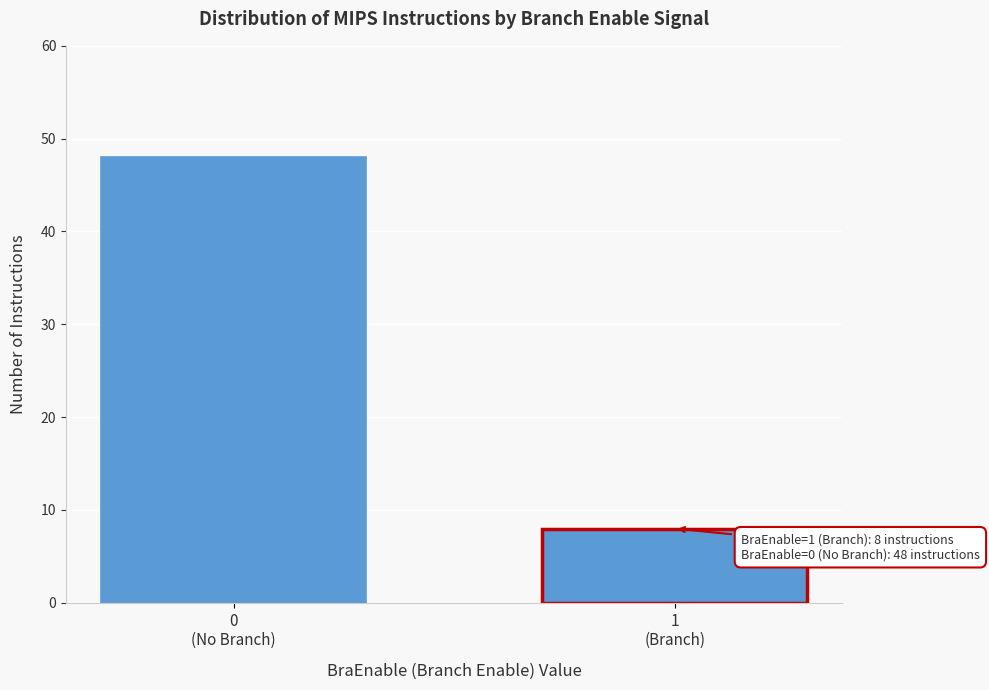

Reading left to right, list all the values displayed in this chart.

48	8